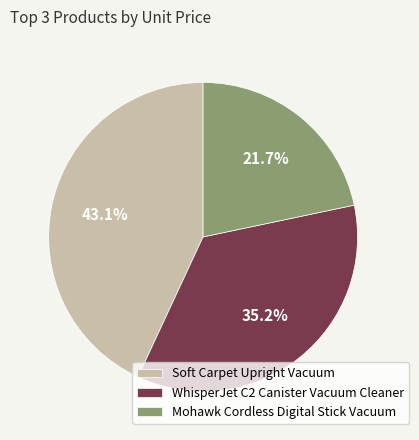

Count the number of slices in the pie.

3